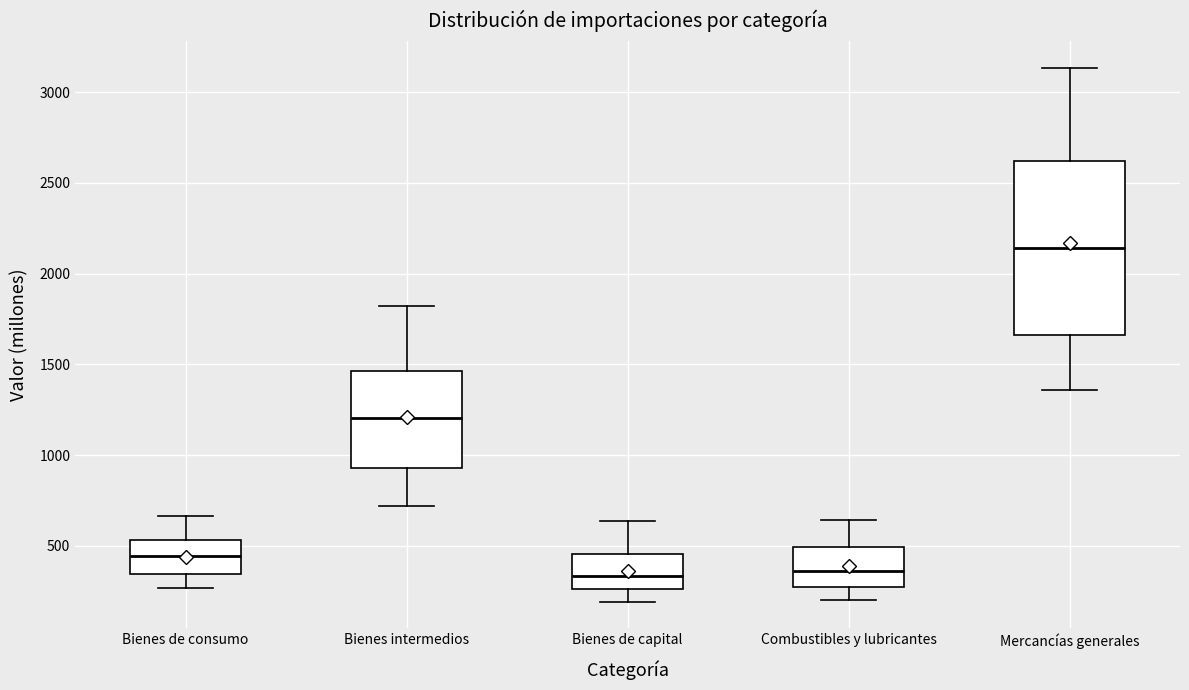

Where does the lower whisker of the box for Mercancías generales end on the y-axis? The values are not printed on the chart, so give them approximately, as read against the axis.

1350